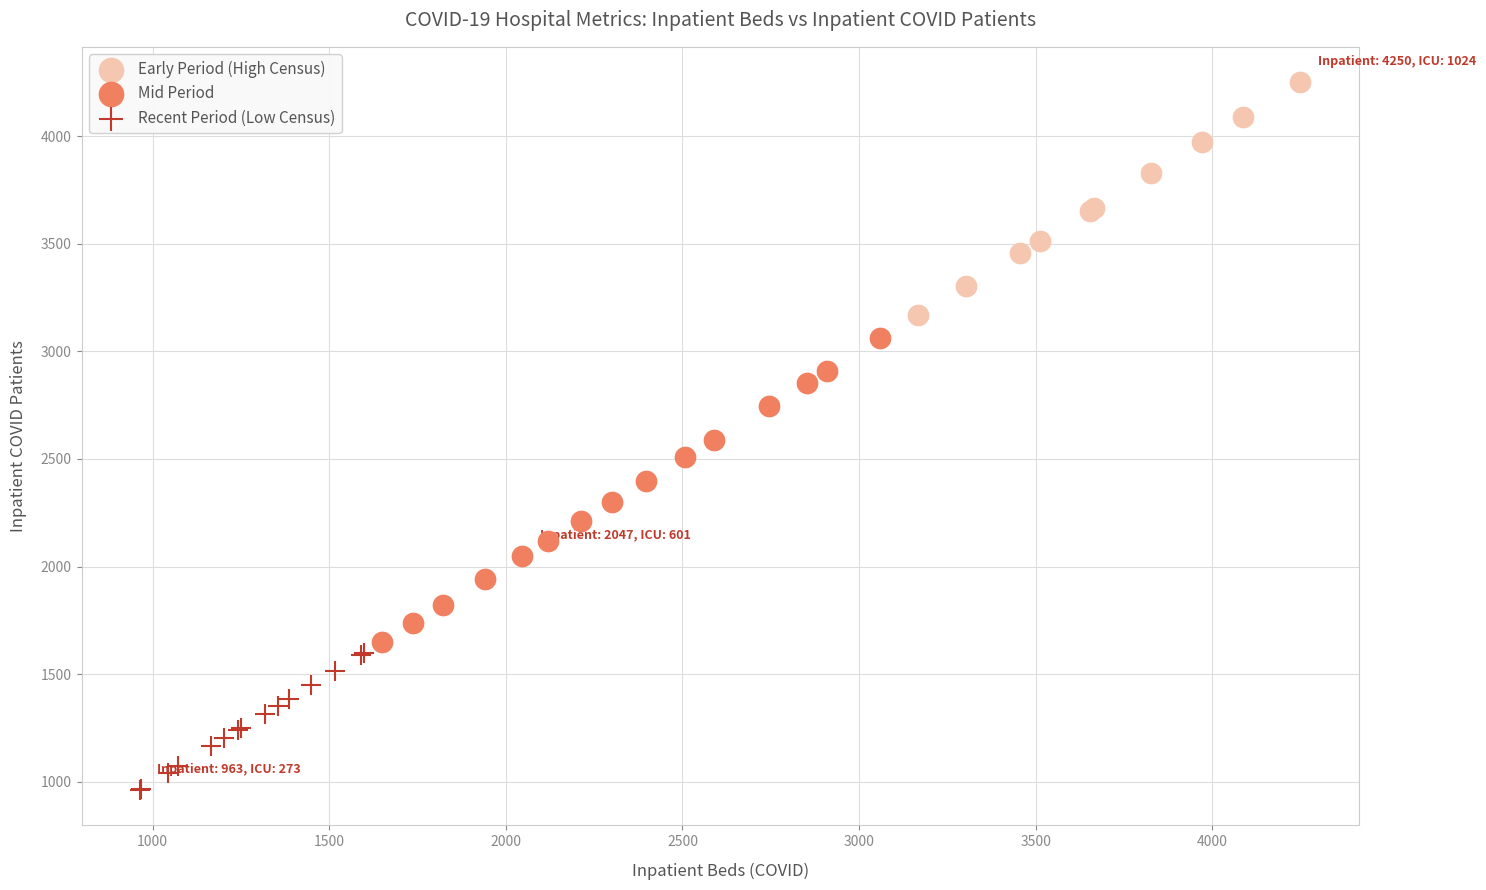

Which series has the widest spread of Y values?

Mid Period